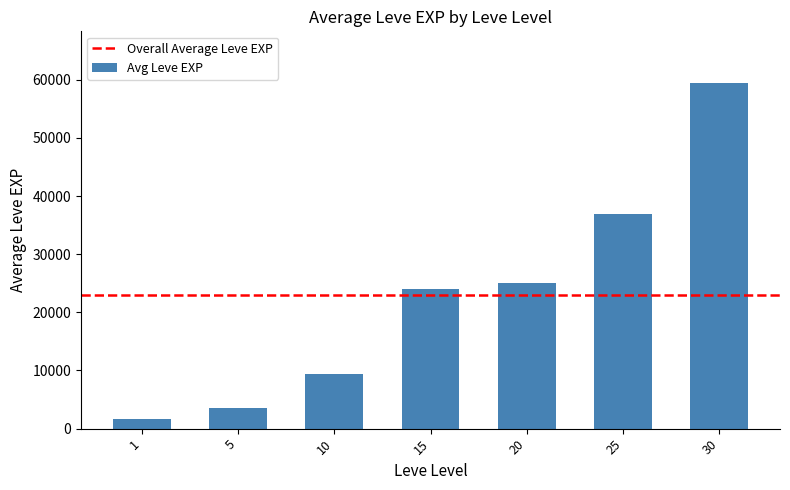

Is it true that the value at 1 is 1698?

True